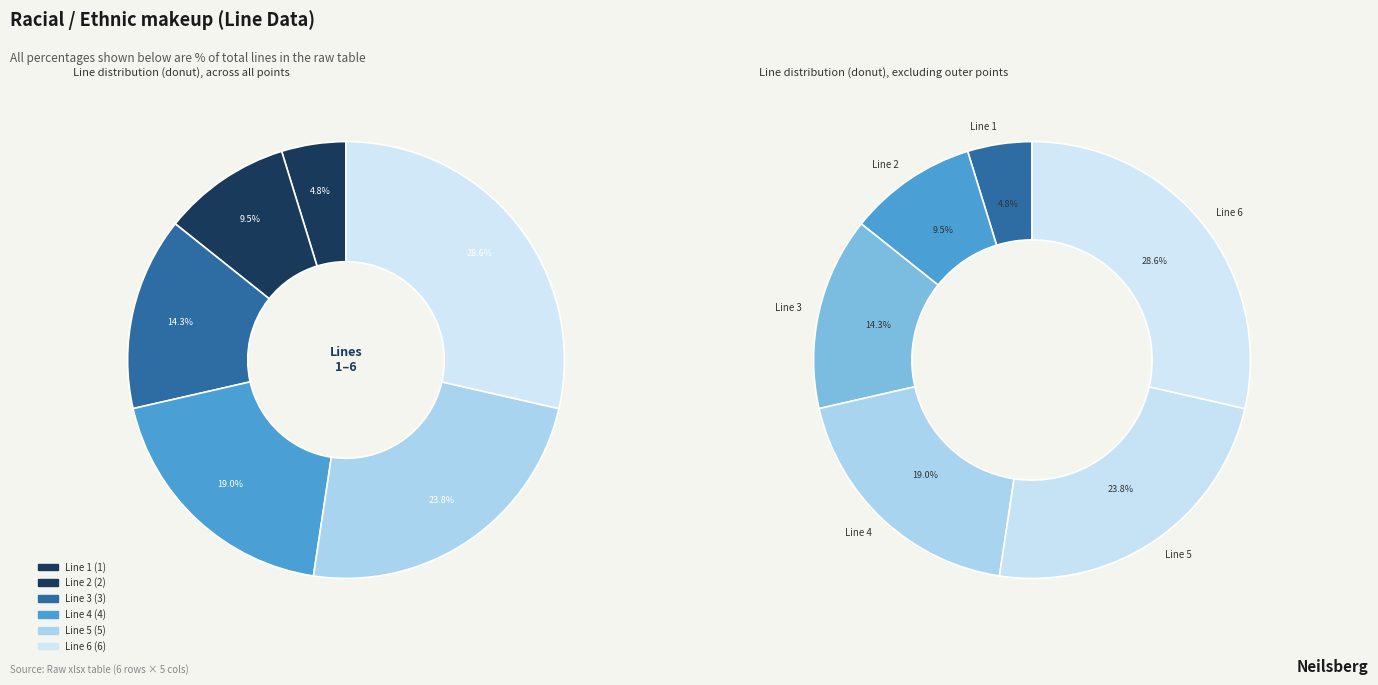

Which has a higher value, Line 1 or Line 3?

Line 3